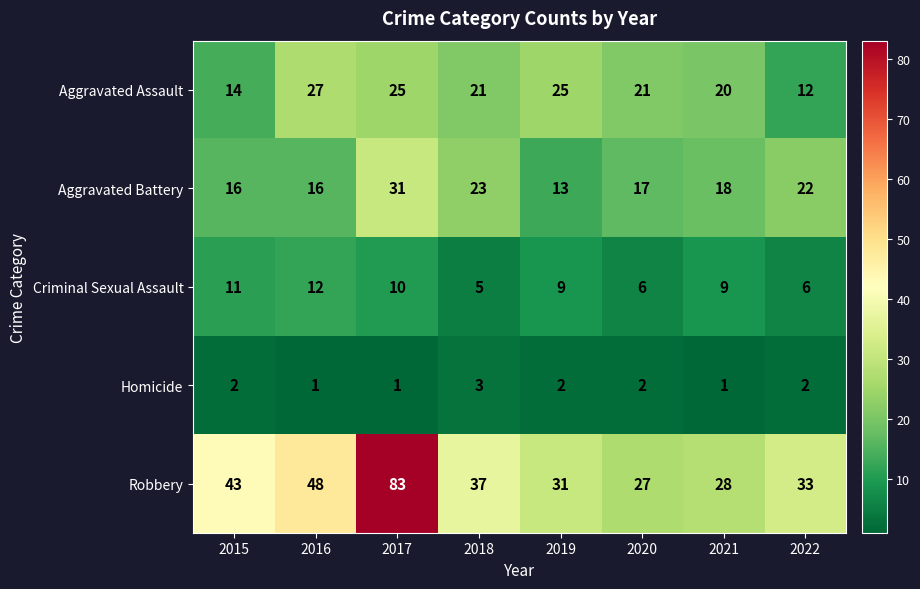

Is the value of Criminal Sexual Assault at 2021 greater than the value of Aggravated Battery at 2016?

No